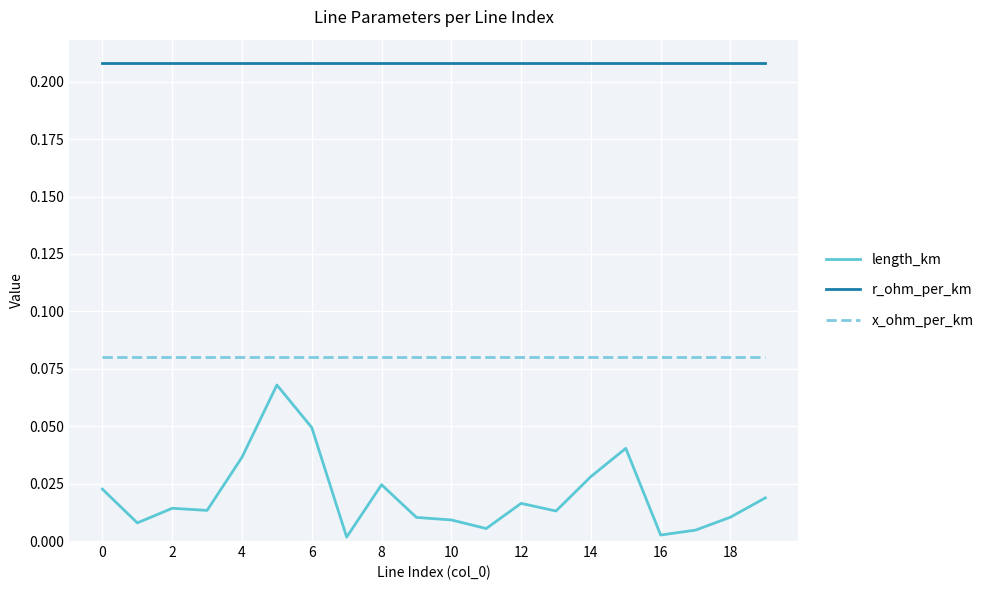

How many series are shown in this chart?

3